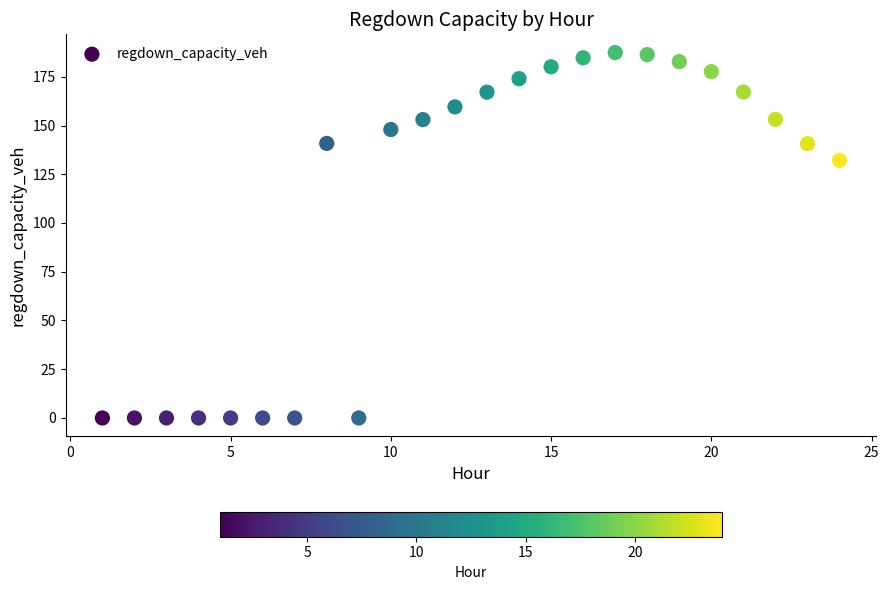

What is the range of Y values (max minus min)?

187.4